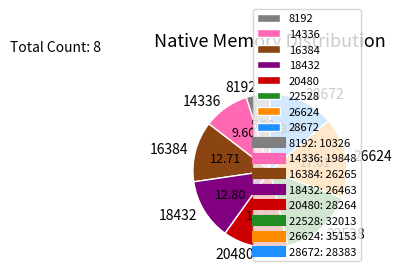

Is there any slice that represents more than half of the pie?

No